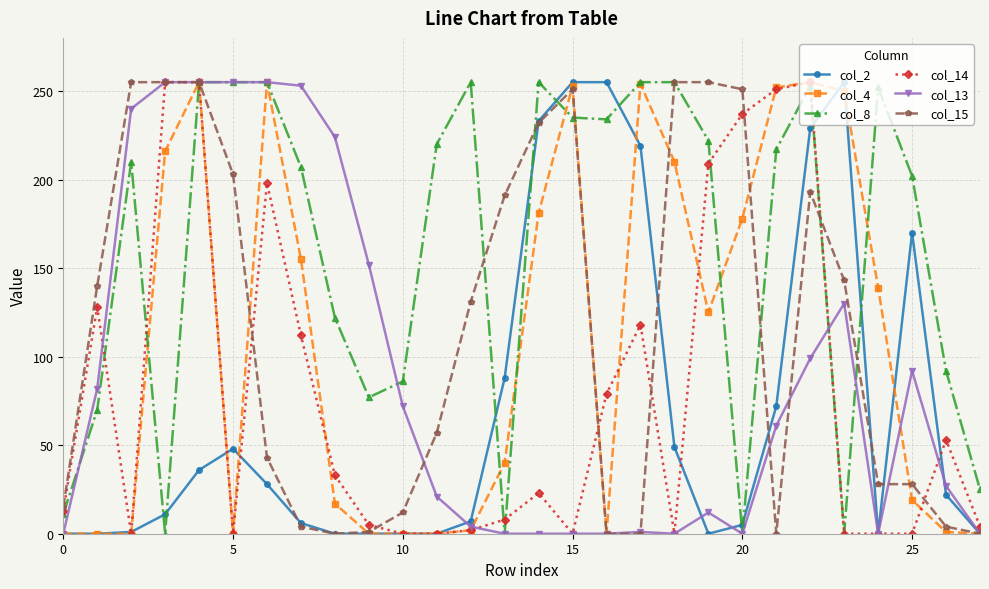

True or false: col_15 has more than 0 interior local peaks.

True